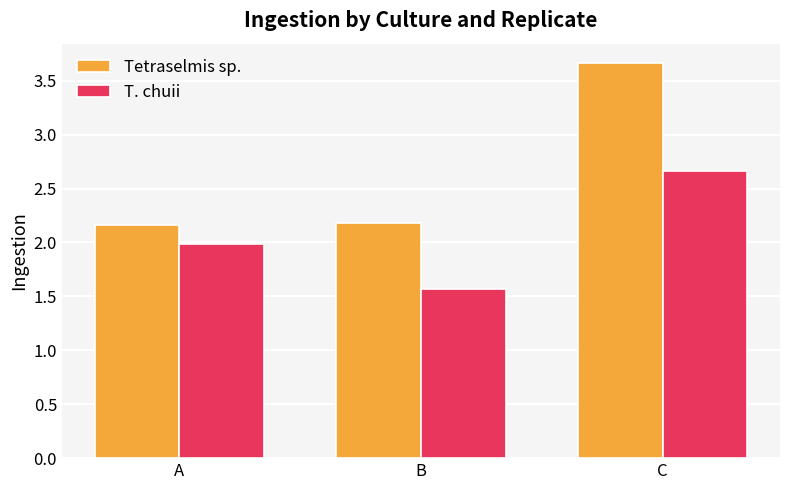

What is the sum of all Tetraselmis sp. values?

8.0